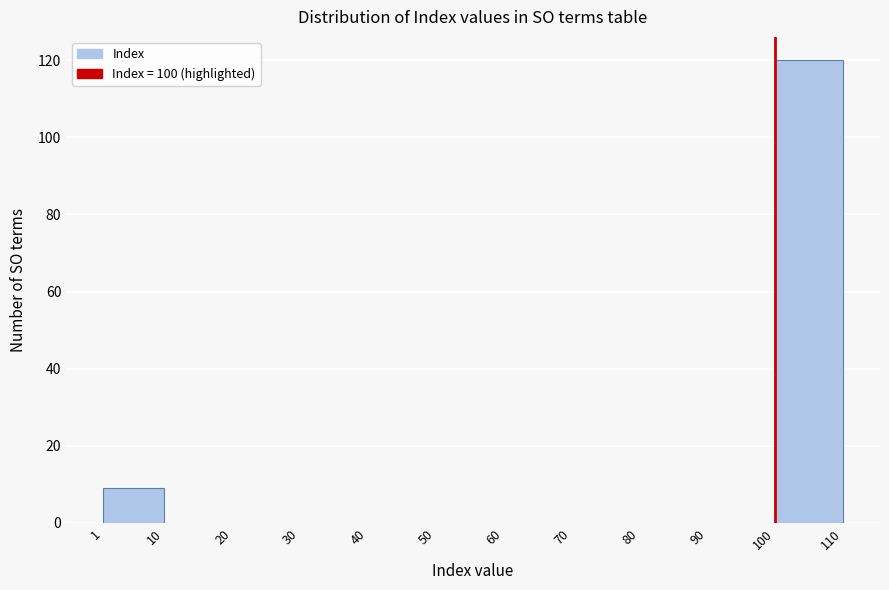

Reading left to right, list every bar in this chart as the range it spans on the x-axis followed by its height. The values are not printed on the chart, so give them approximately, as read against the axis.

1 to 10: 10
10 to 20: 0
20 to 30: 0
30 to 40: 0
40 to 50: 0
50 to 60: 0
60 to 70: 0
70 to 80: 0
80 to 90: 0
90 to 100: 0
100 to 110: 120